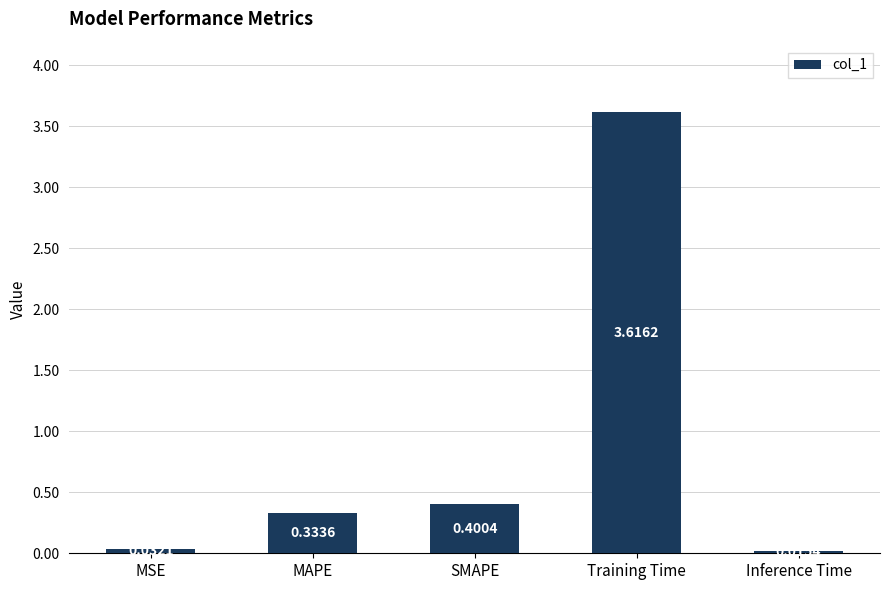

Which has a higher value, Inference Time or MAPE?

MAPE